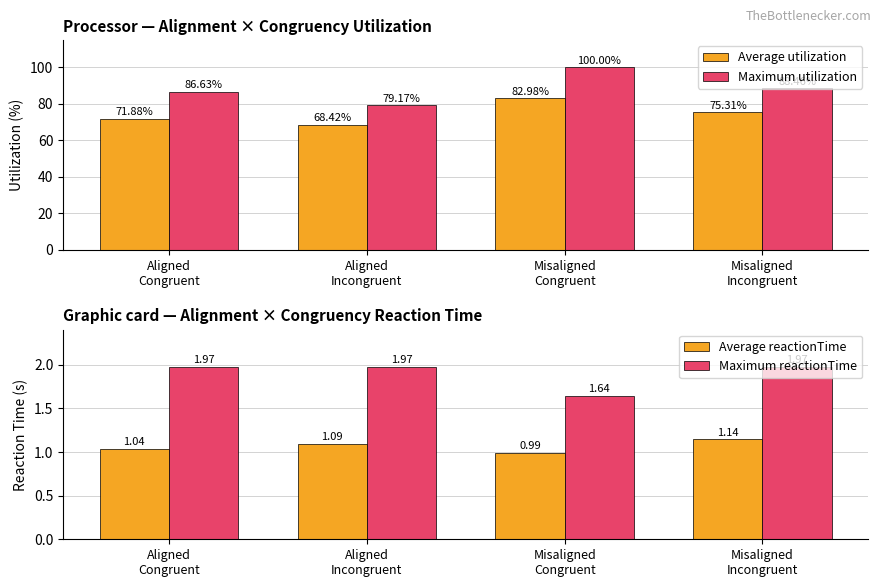

Between Aligned
Incongruent and Misaligned
Incongruent, which is larger?

Misaligned
Incongruent